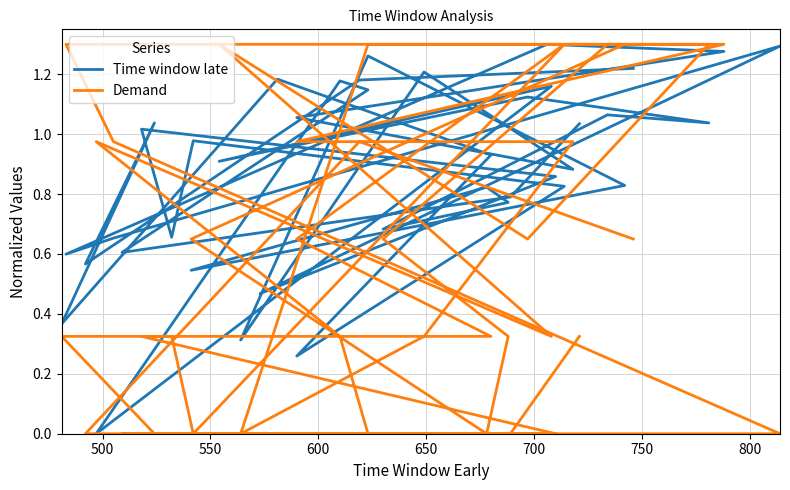

True or false: Time window late has a value of 0.7 at 23.

False